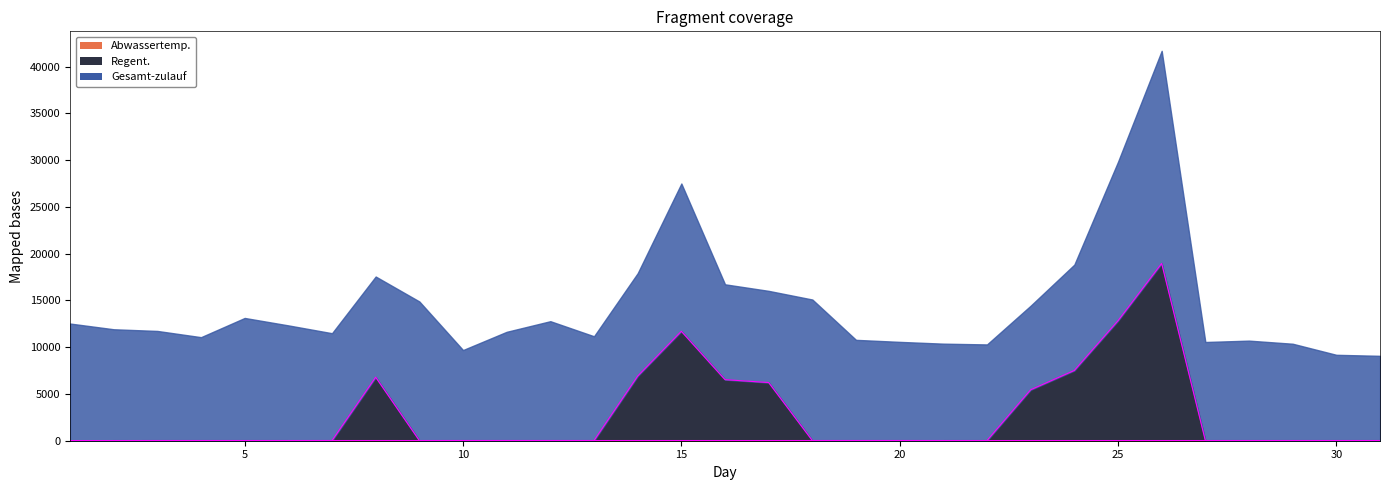

Is it true that Abwassertemp. equals 19 at 29?

True